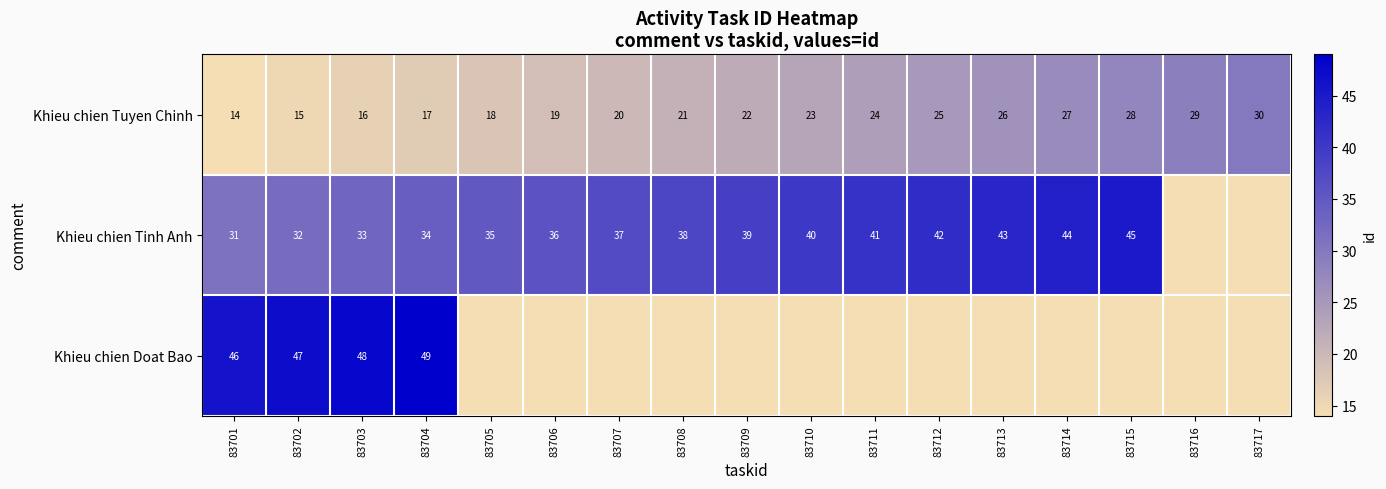

What is the spread (max minus min) of values at 83709?

17.0